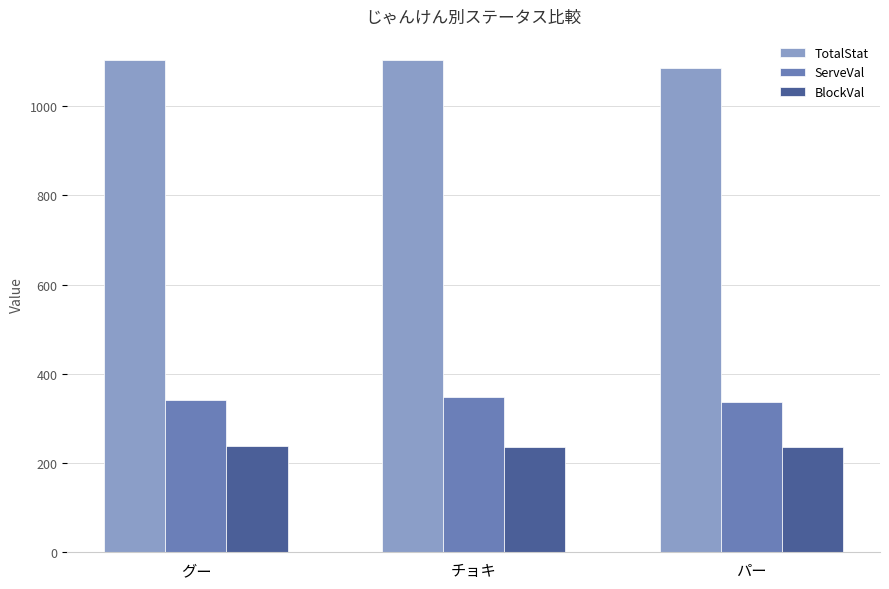

What is the average value of the TotalStat series?

1096